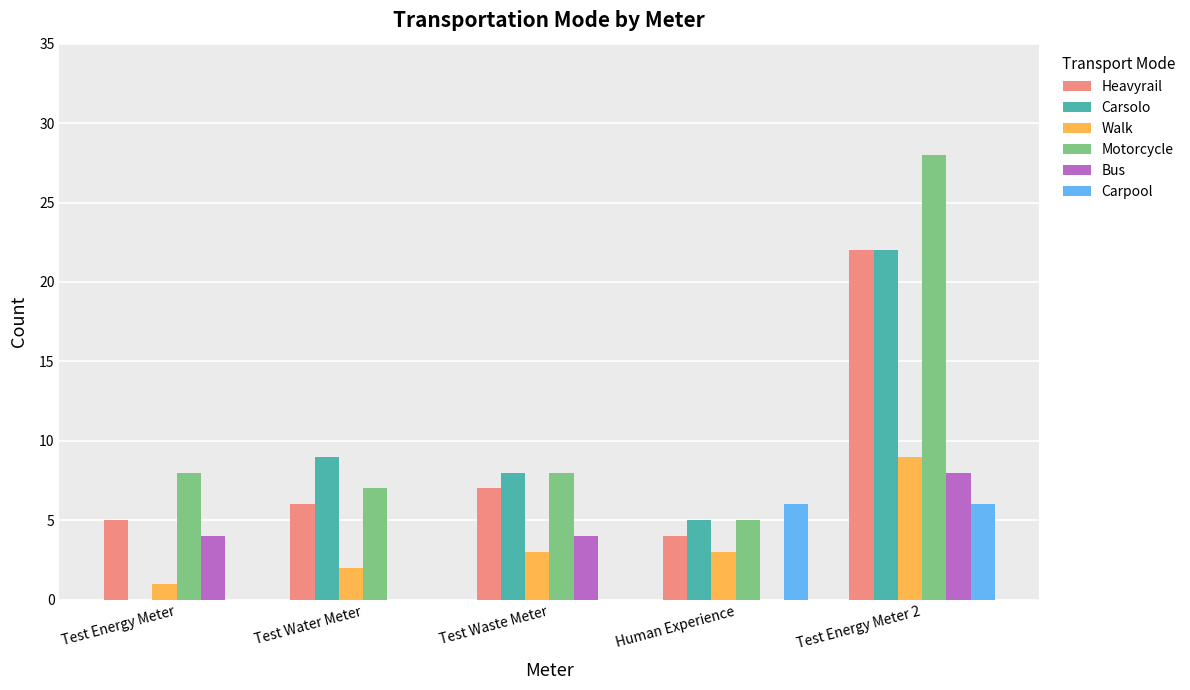

What is the highest value of the Carsolo series?

22